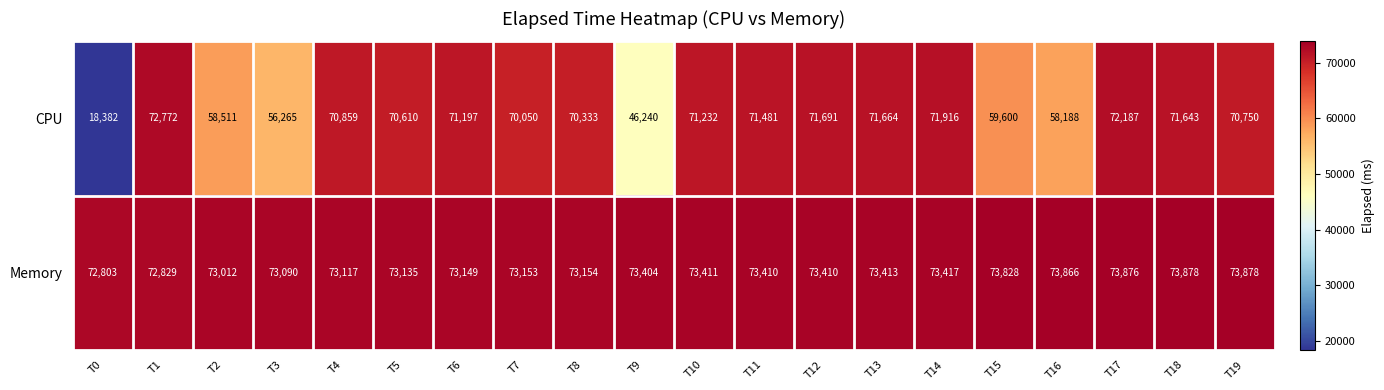

At which category is the sum across all series the highest?

T17